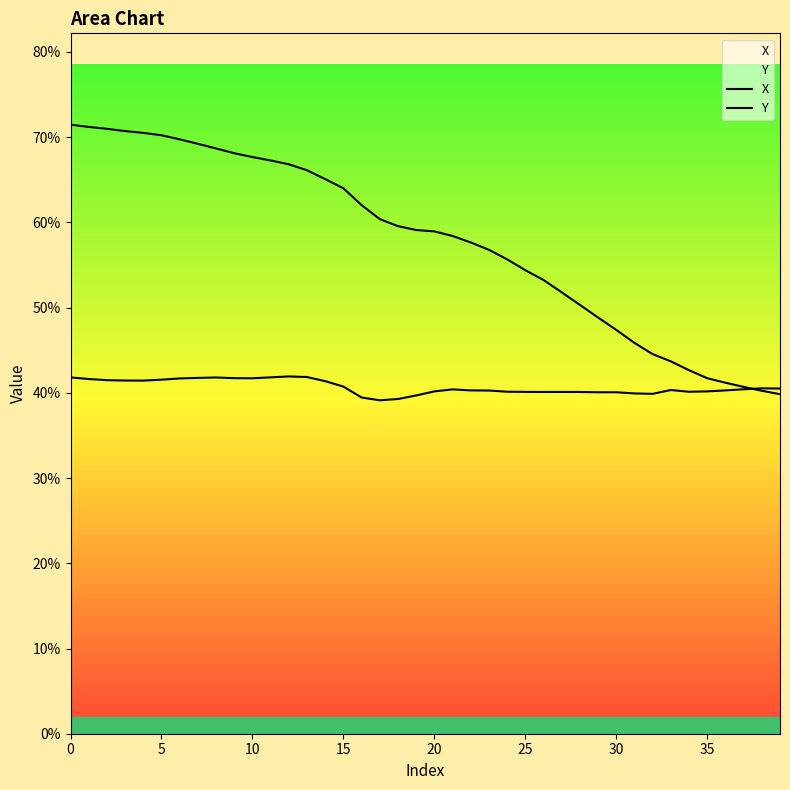

True or false: Y has a value of 0.2 at 13.

False